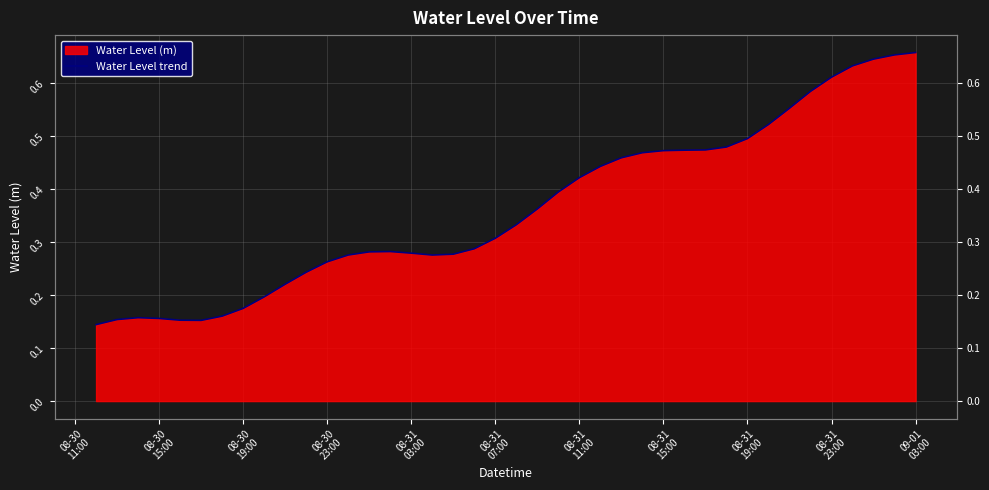

Reading right to left, extract all data points from this chart.

0.7	0.7	0.6	0.6	0.6	0.6	0.6	0.5	0.5	0.5	0.5	0.5	0.5	0.5	0.5	0.4	0.4	0.4	0.4	0.3	0.3	0.3	0.3	0.3	0.3	0.3	0.3	0.3	0.3	0.2	0.2	0.2	0.2	0.2	0.2	0.2	0.2	0.2	0.2	0.1